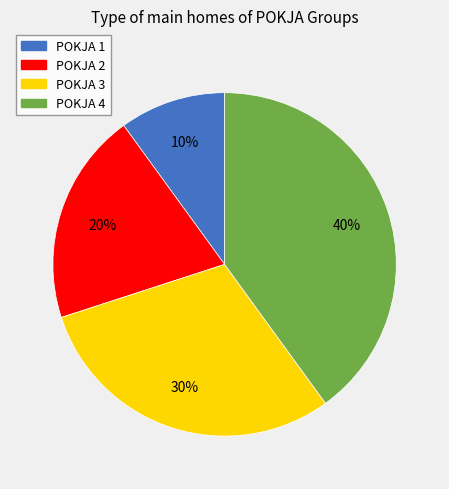

To the nearest percent, what is the average slice percentage?

25%